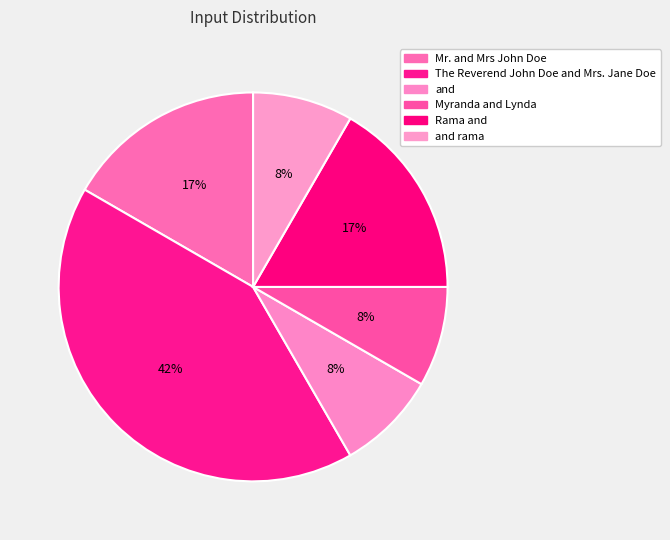

What is the ratio of the value at Mr. and Mrs John Doe to the value at and?

2.0